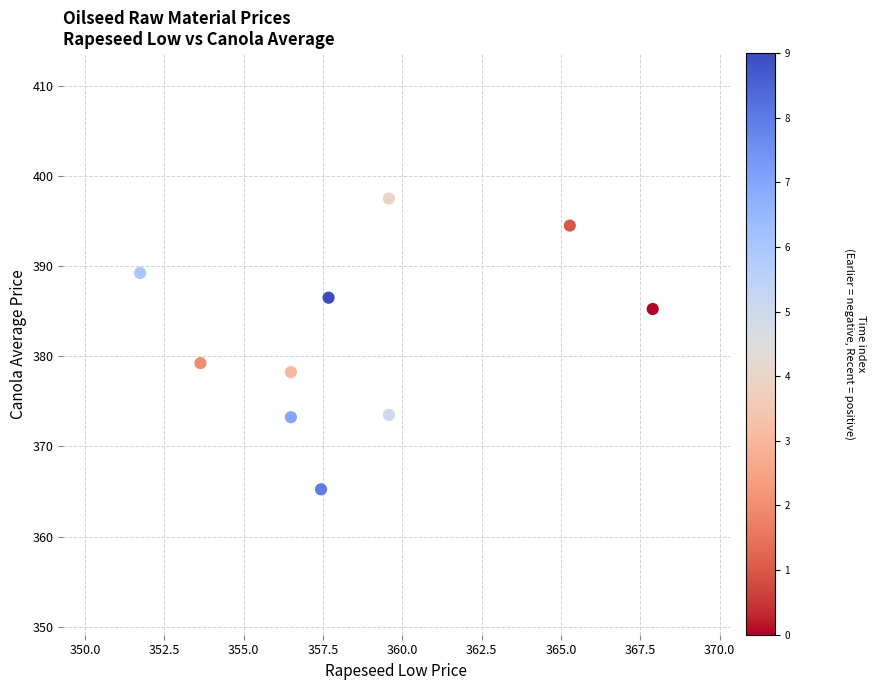

What is the average X value?

358.6